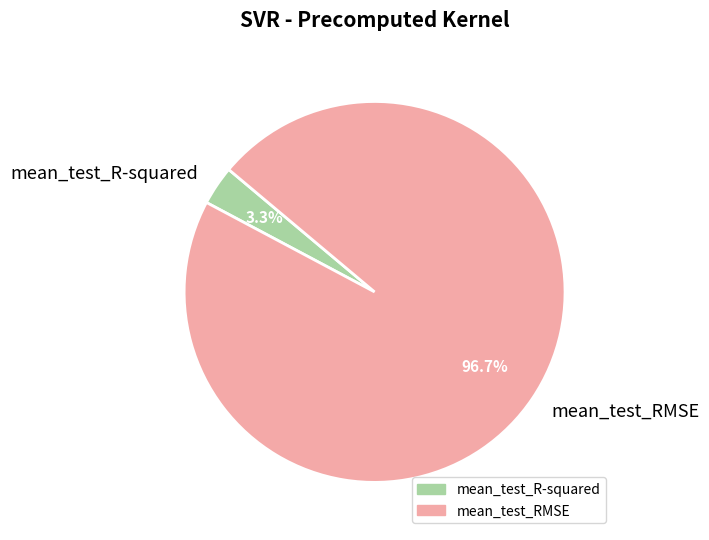

Count the number of slices in the pie.

2